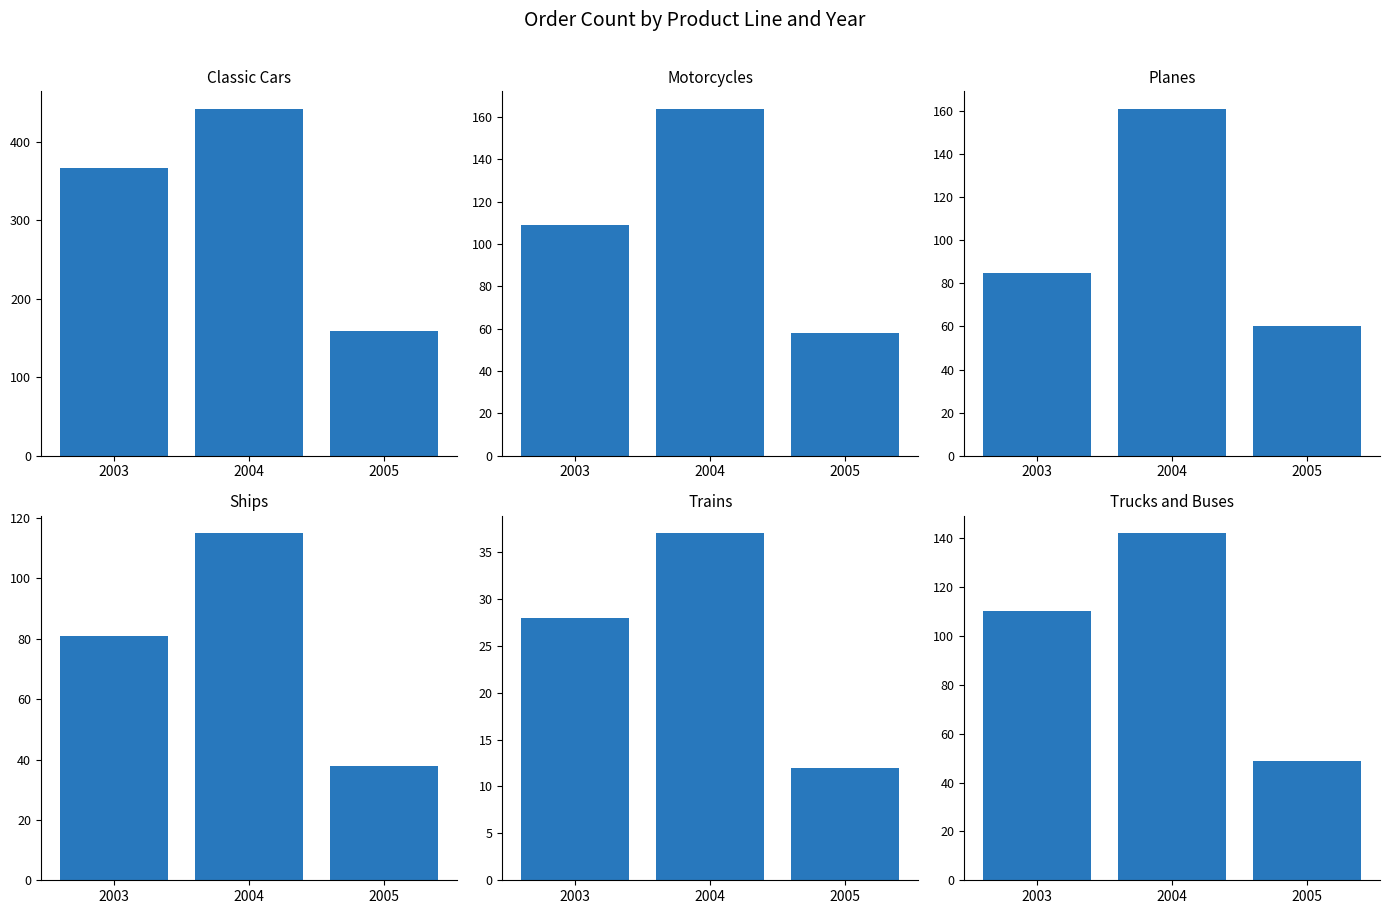

Which series has the largest total across all categories?

Classic Cars